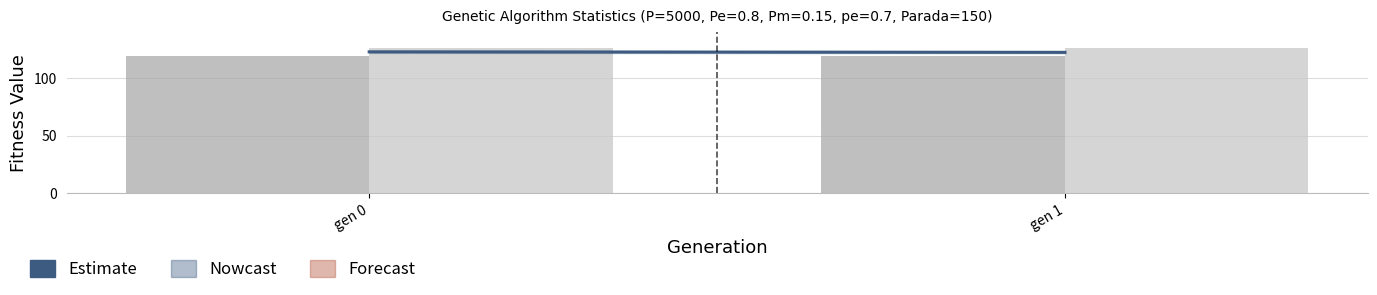

What is the smallest value displayed?

119.1